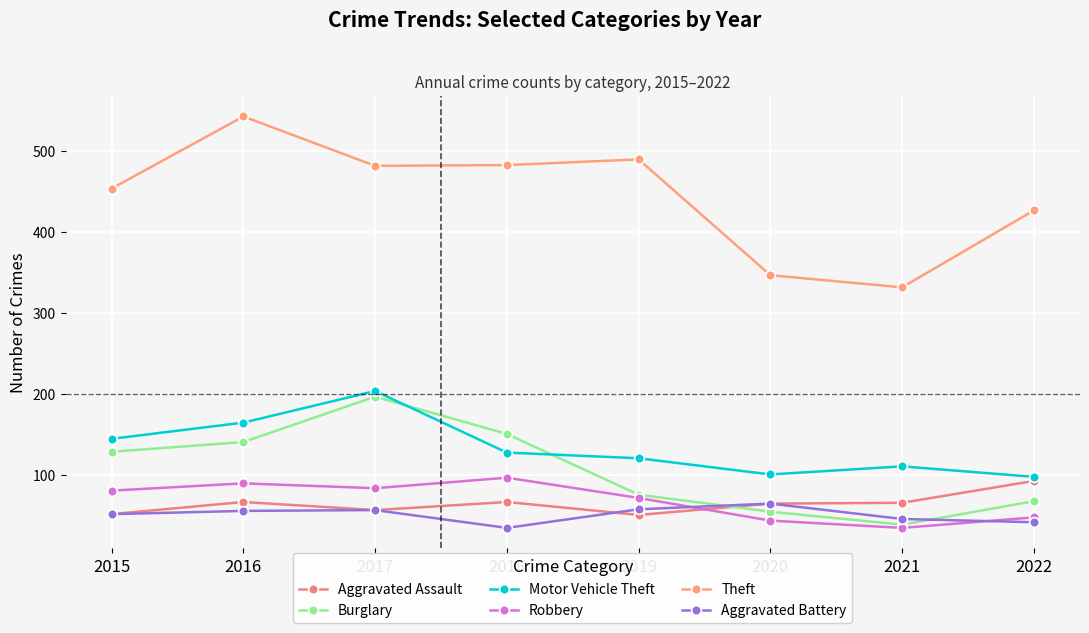

What is the minimum value shown in the chart?

35